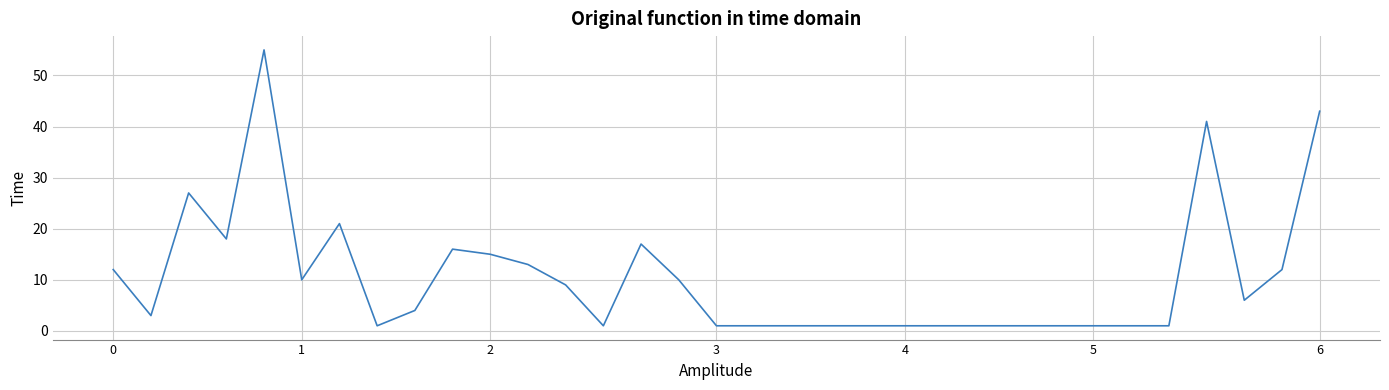

What is the difference between the maximum and minimum values?

54